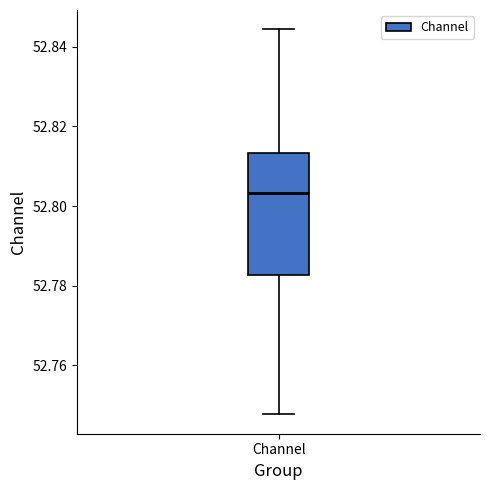

Transcribe this box plot: give where the median line is, the range the box spans, and where the two whiskers end, as read against the y-axis. The values are not printed on the chart, so give them approximately, as read against the axis.

median 52.804, box 52.782 to 52.814, whiskers 52.748 to 52.844